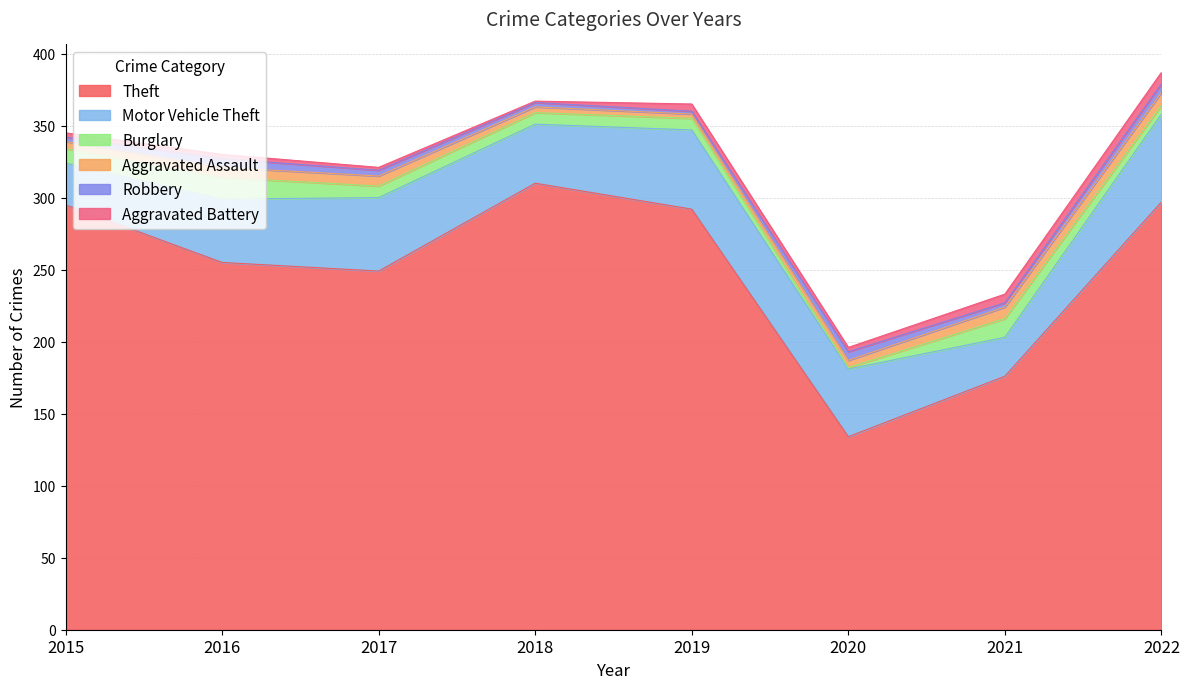

At which label is Aggravated Assault closest to 6?

2015